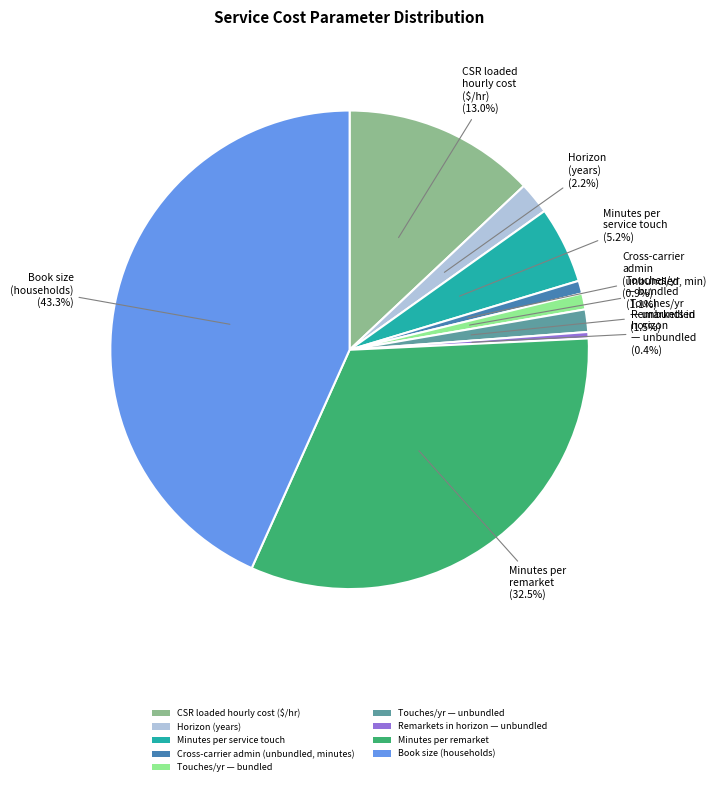

How many slices are in this pie chart?

9